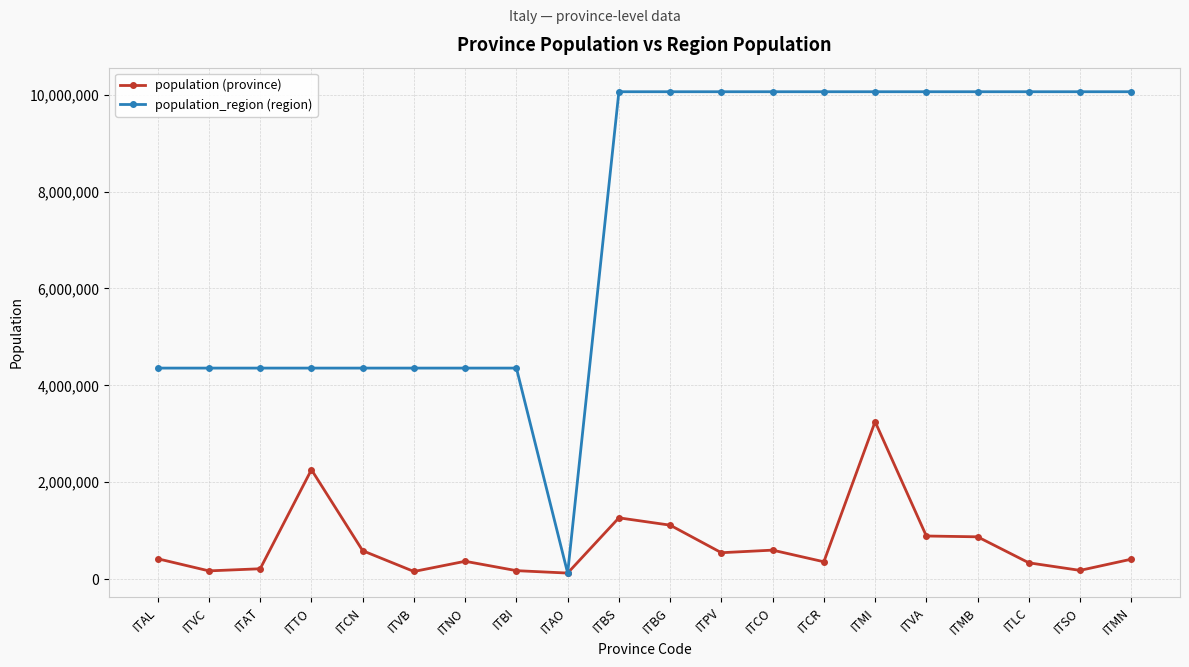

The population (province) series shows 181095 at ITSO. True or false?

True